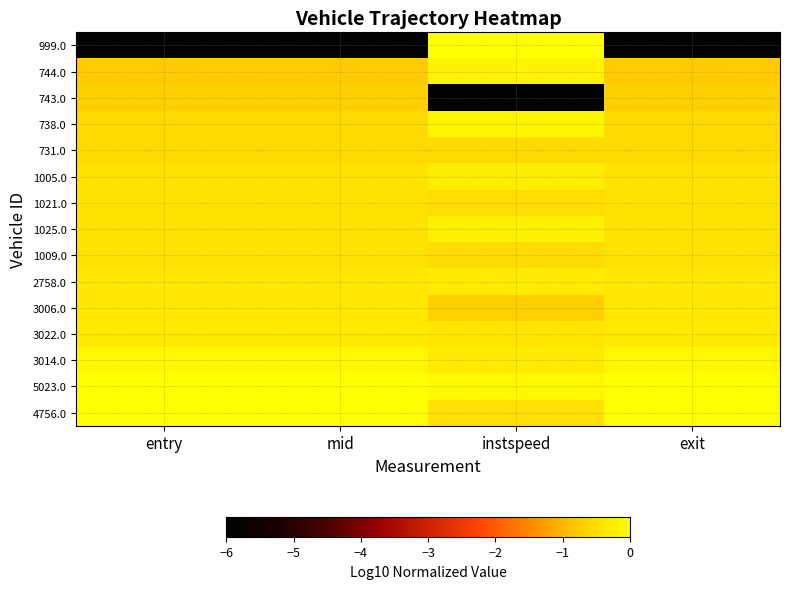

Which series has the largest range (max minus min)?

999.0